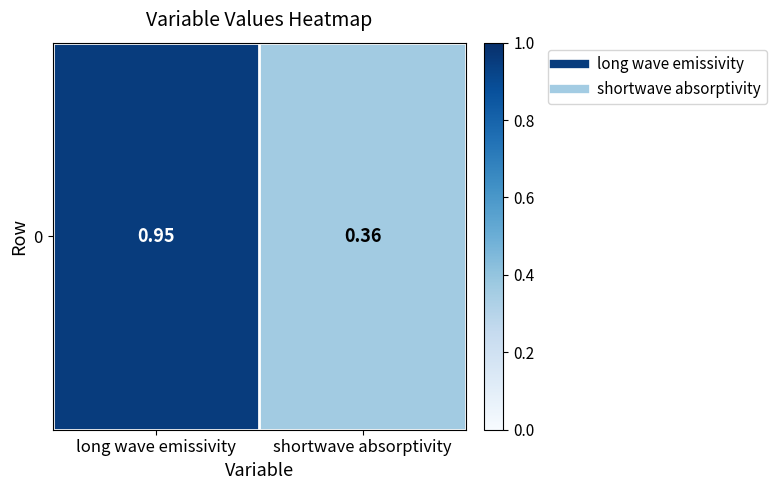

Rank the categories by value from highest to lowest.

long wave emissivity, shortwave absorptivity